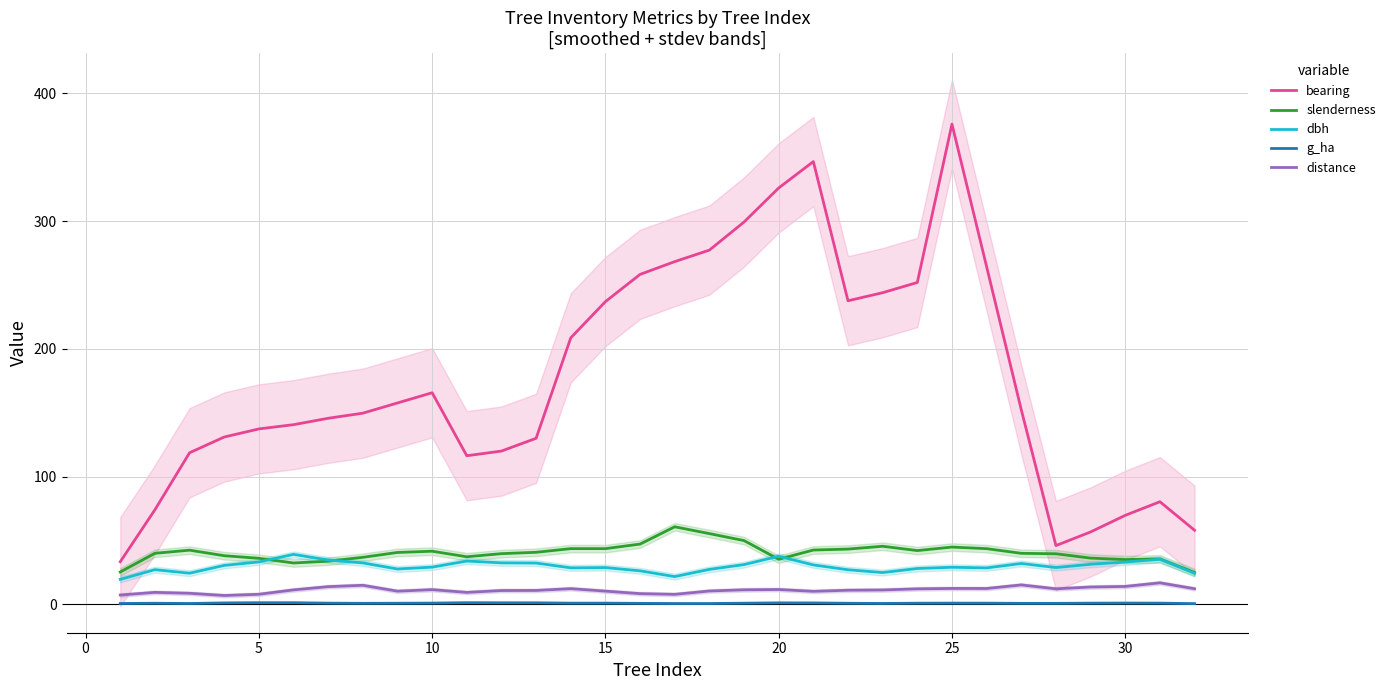

At how many categories does at least one series exceed 35?

31